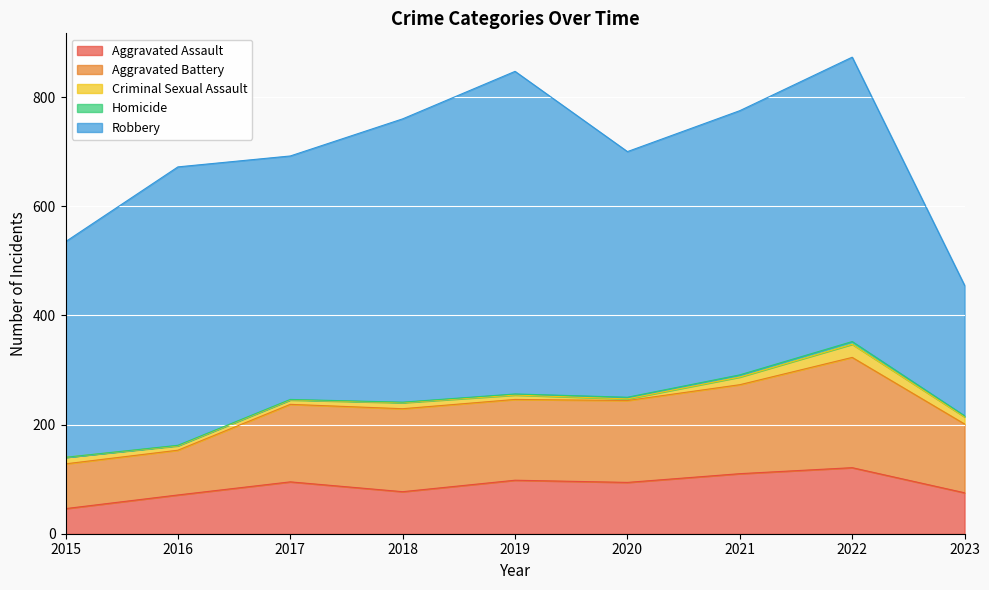

How many data points does each series have?

9